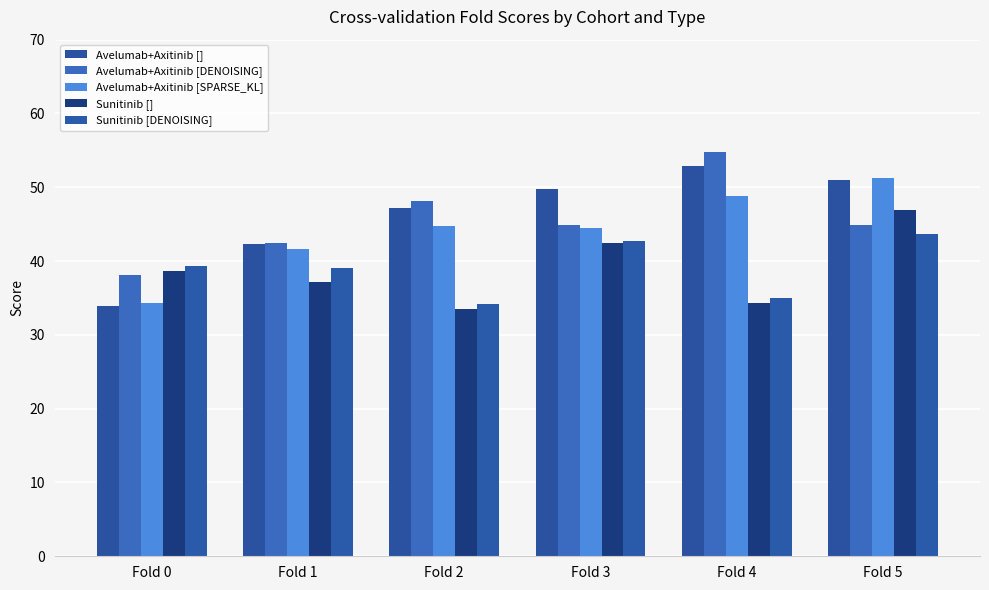

The Avelumab+Axitinib [SPARSE_KL] series shows 60.1 at Fold 0. True or false?

False